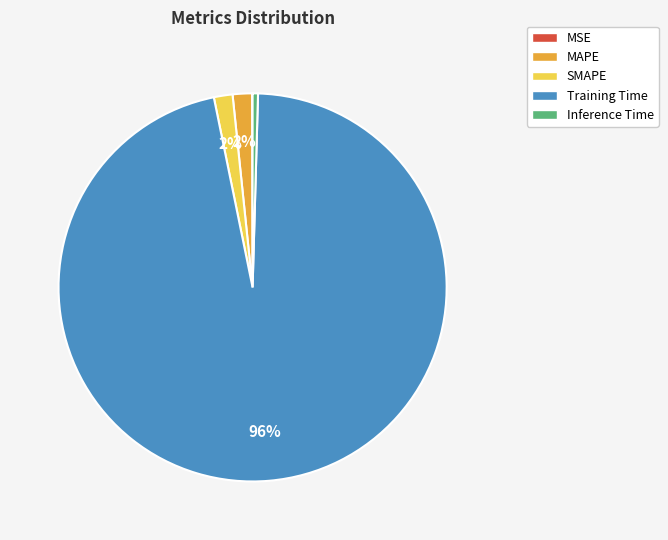

The MAPE slice represents 12% of the pie. True or false?

False